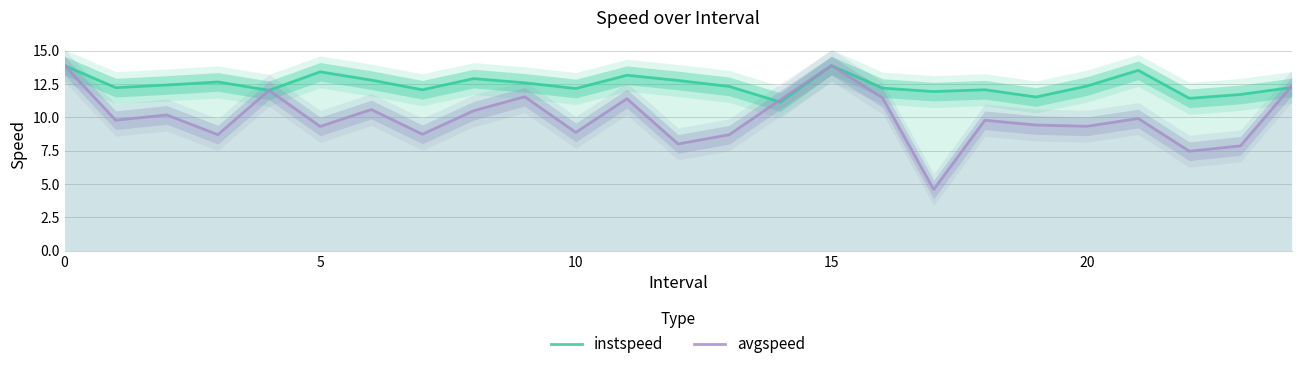

What is the maximum value for instspeed?

13.9